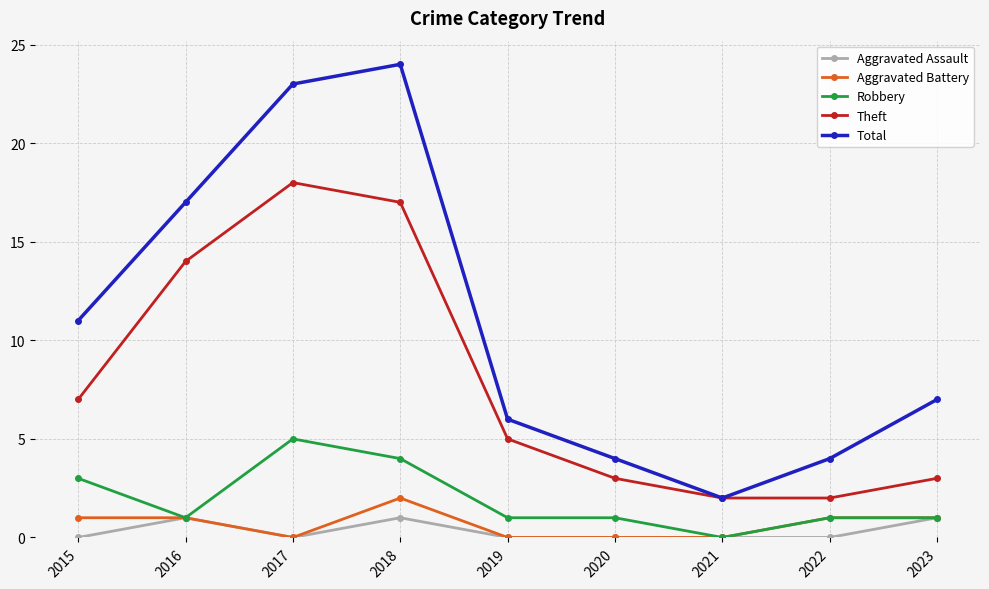

At which category is the sum across all series the highest?

2018